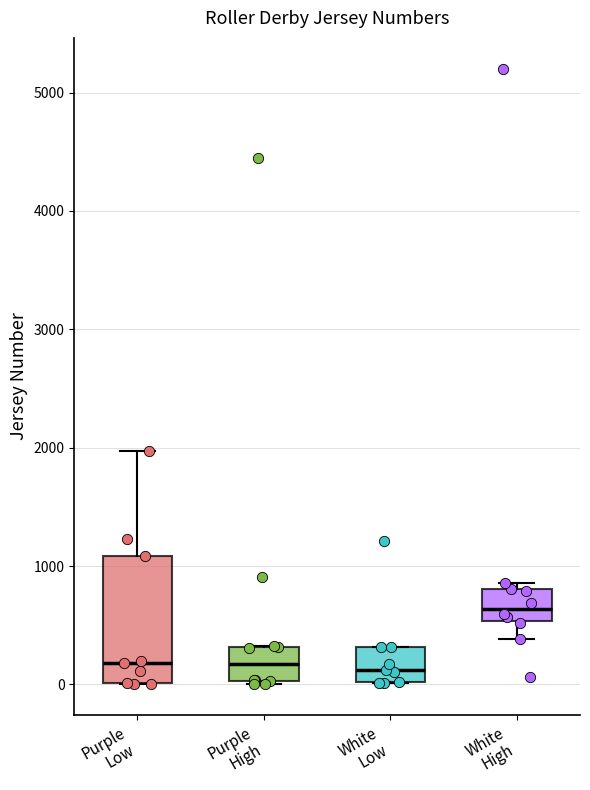

Reading left to right, read every box against the y-axis: the position of its median line, the range the box covers, and the ends of its whiskers. The values are not printed on the chart, so give them approximately, as read against the axis.

Purple Low: median 200, box 0 to 1100, whiskers 0 to 2000
Purple High: median 200, box 0 to 300, whiskers 0 to 300
White Low: median 100, box 0 to 300, whiskers 0 to 300
White High: median 600, box 500 to 800, whiskers 400 to 900